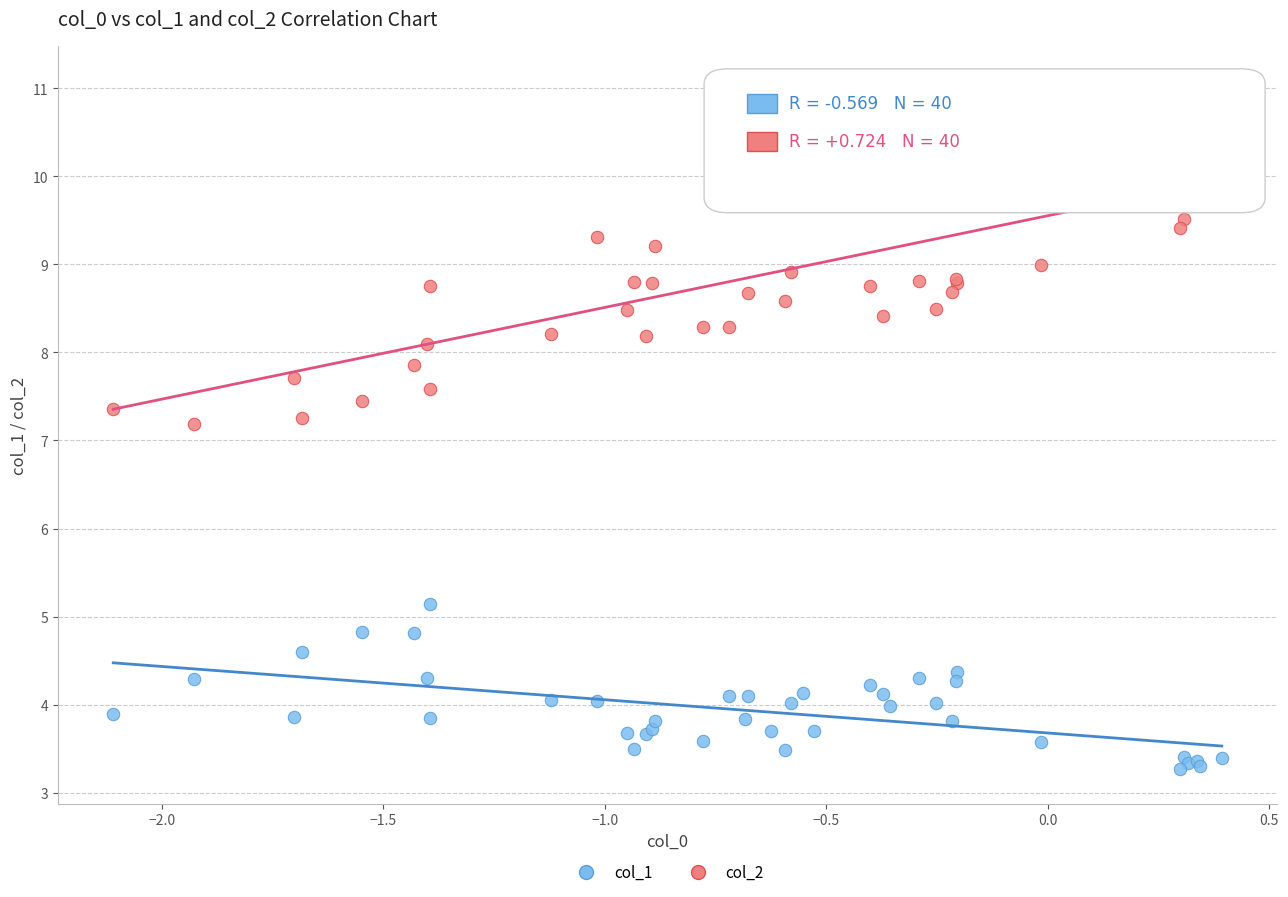

What is the X range (max minus min) for the scatter plot?

2.5